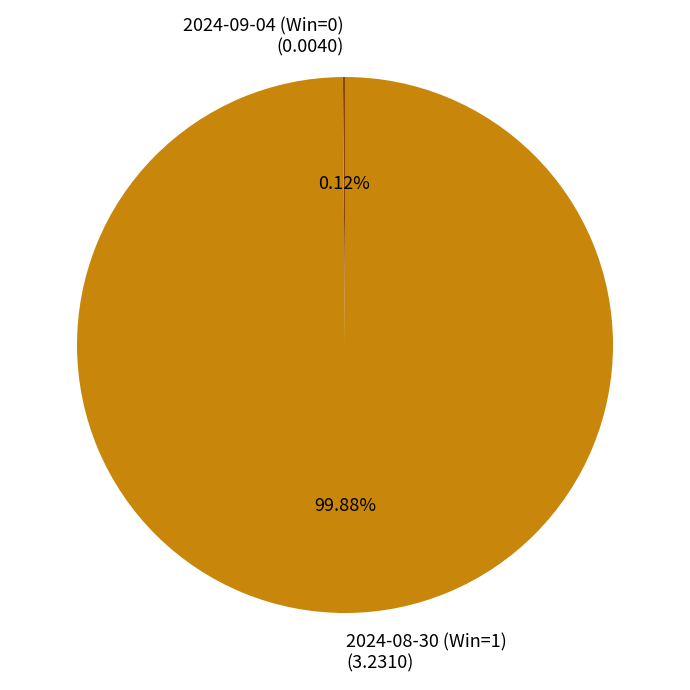

What is the largest slice in the pie chart?

2024-08-30 (Win=1)